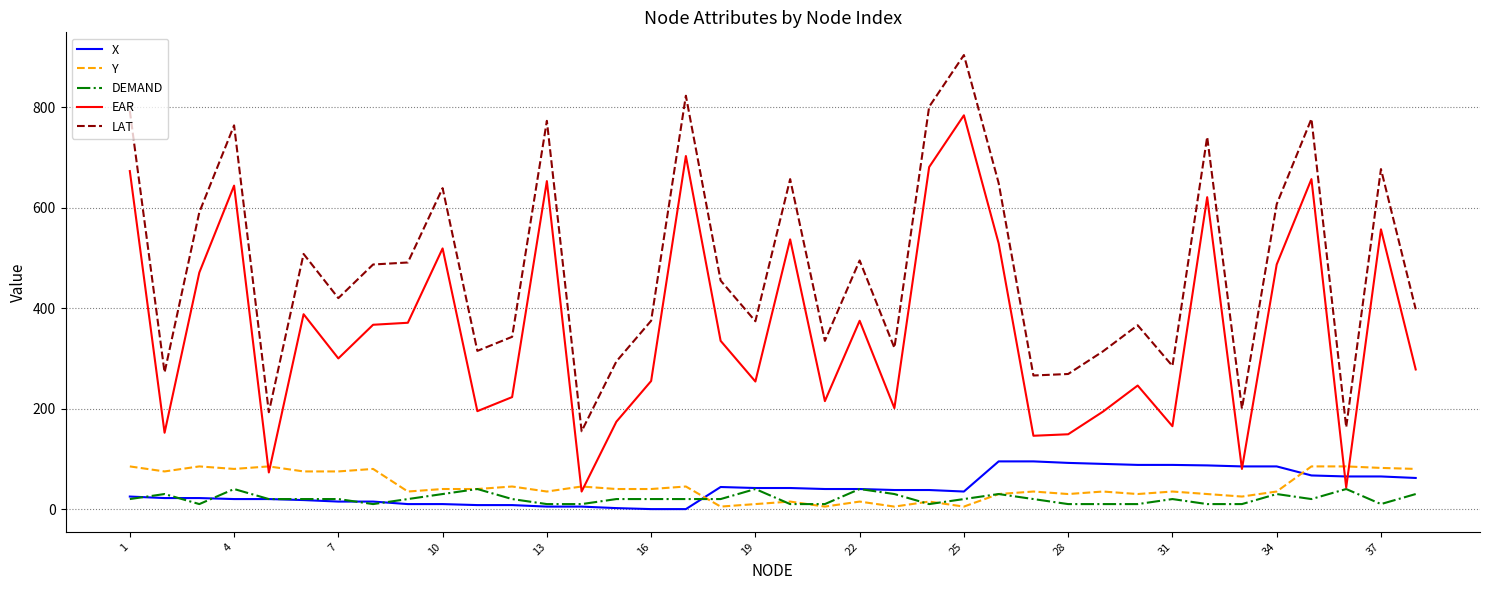

What is the greatest value displayed?

904